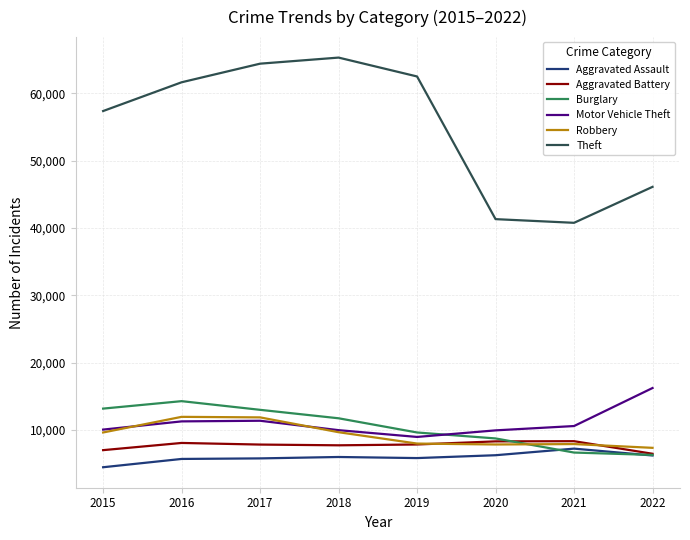

What value does the Motor Vehicle Theft series have at 2015?

10068